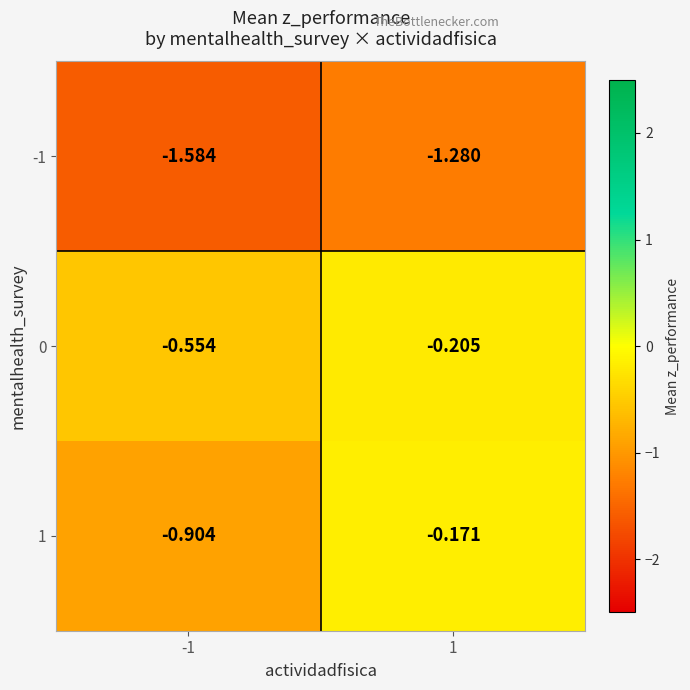

Rank the series at -1 from lowest to highest value.

-1, 1, 0